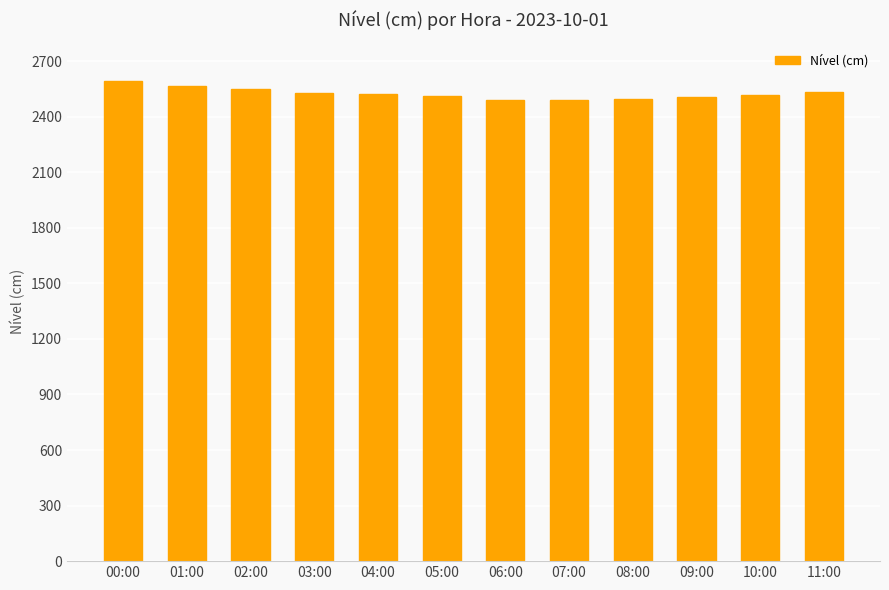

Which has a higher value, 05:00 or 00:00?

00:00